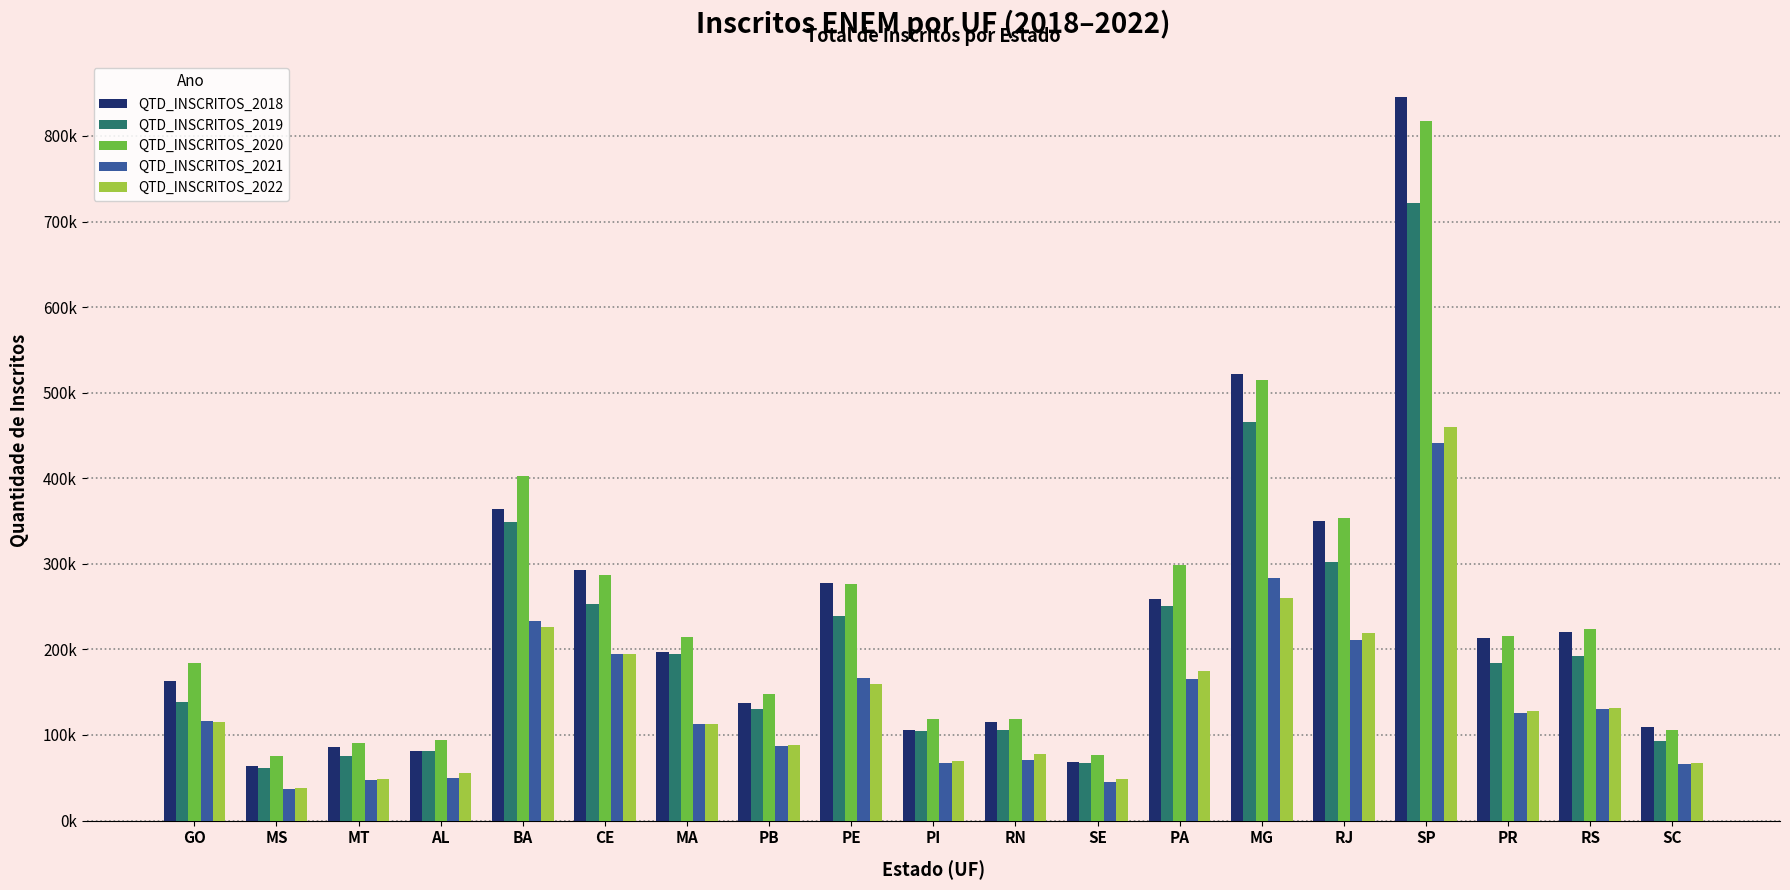

Which series has the largest total across all categories?

QTD_INSCRITOS_2020